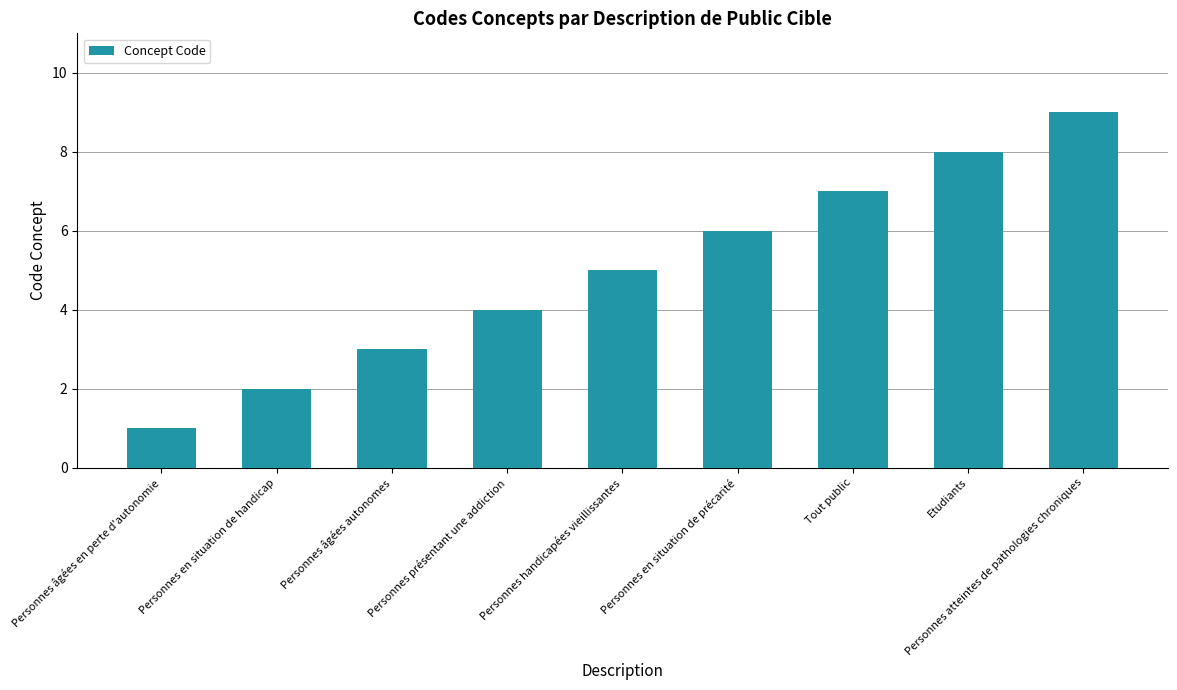

Reading left to right, list all the values displayed in this chart.

Personnes âgées en perte d'autonomie=1	Personnes en situation de handicap=2	Personnes âgées autonomes=3	Personnes présentant une addiction=4	Personnes handicapées vieillissantes=5	Personnes en situation de précarité=6	Tout public=7	Etudiants=8	Personnes atteintes de pathologies chroniques=9